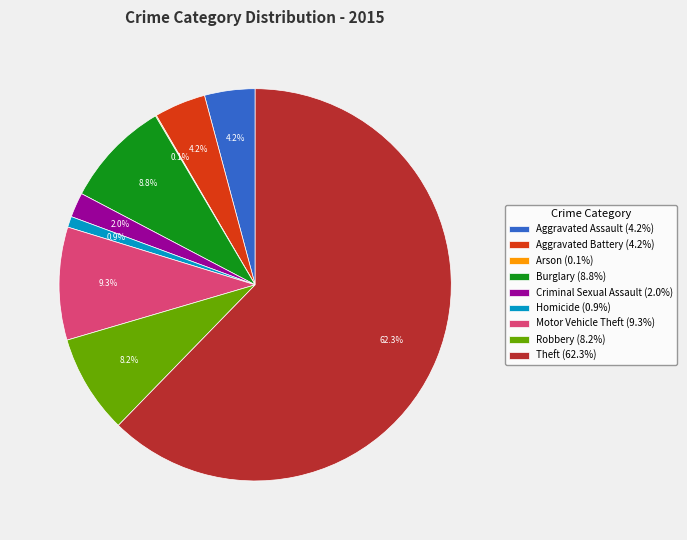

Is there any slice that represents more than half of the pie?

Yes